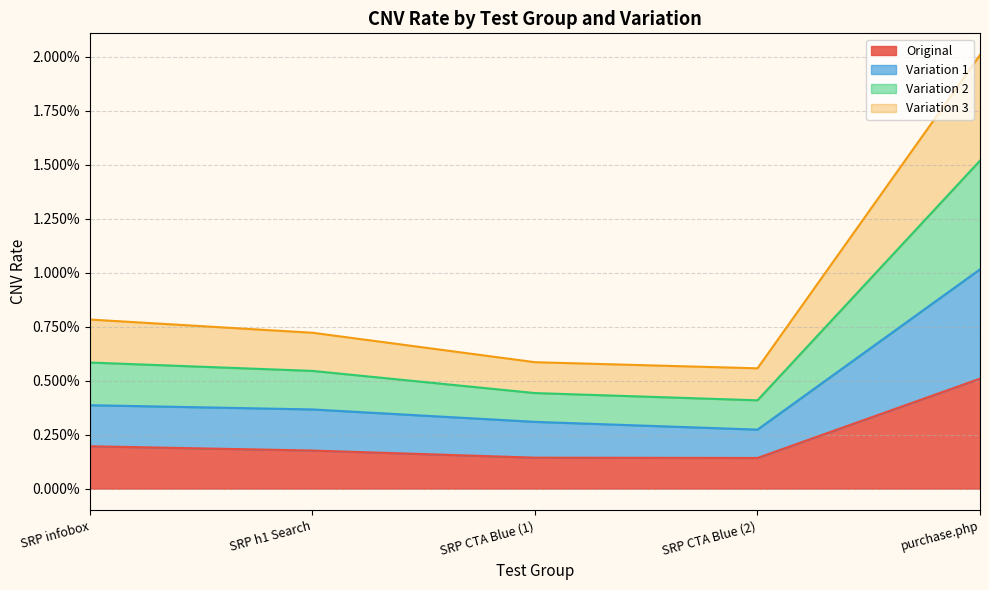

At which category is the sum across all series the highest?

purchase.php